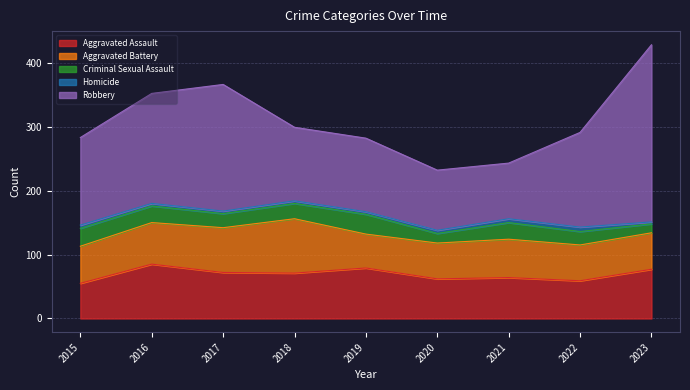

What is the sum of the Robbery values at 2016 and 2020?

266